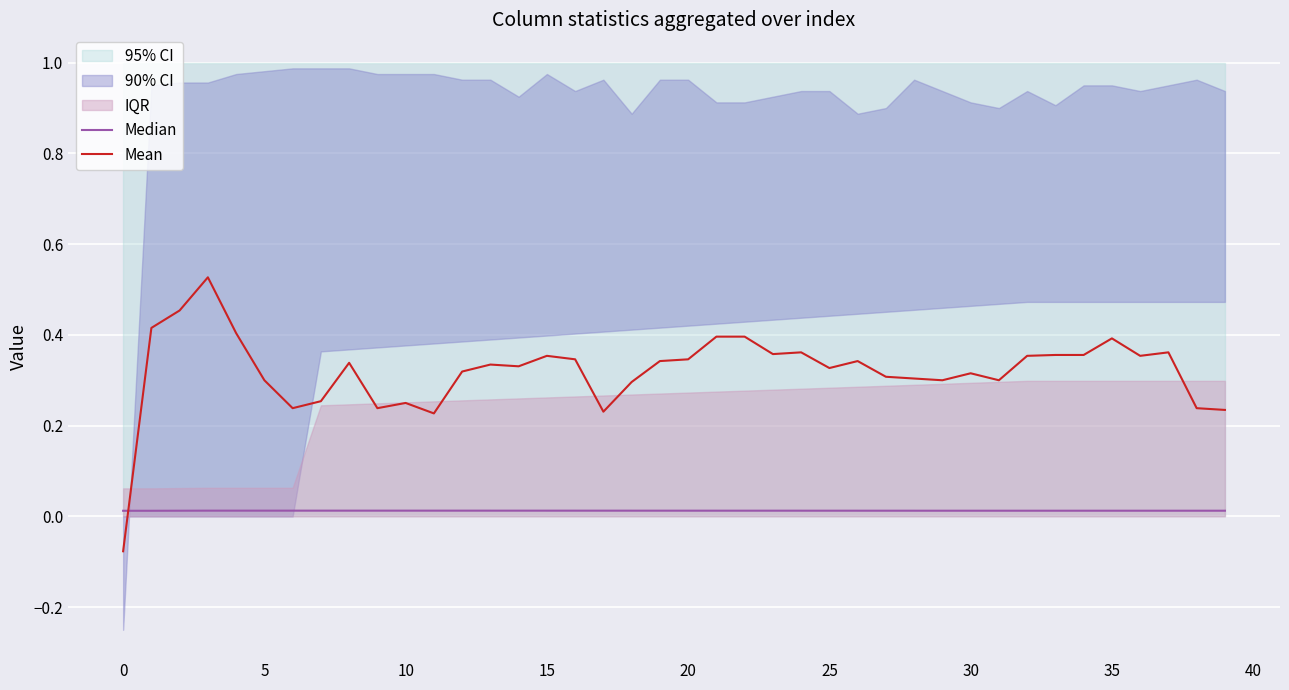

The value of Mean at 21 is 0.4. True or false?

True